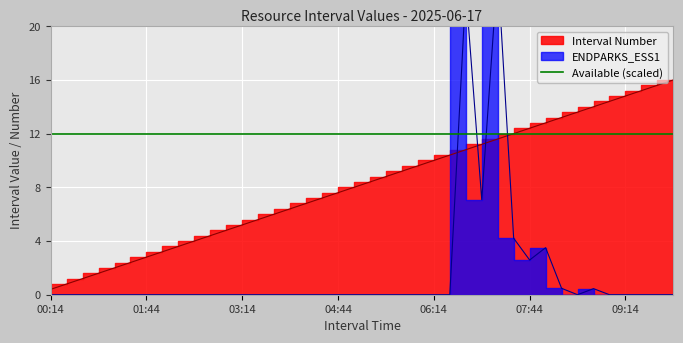

Is it true that ENDPARKS_ESS1 equals 0.0 at 03:14?

True